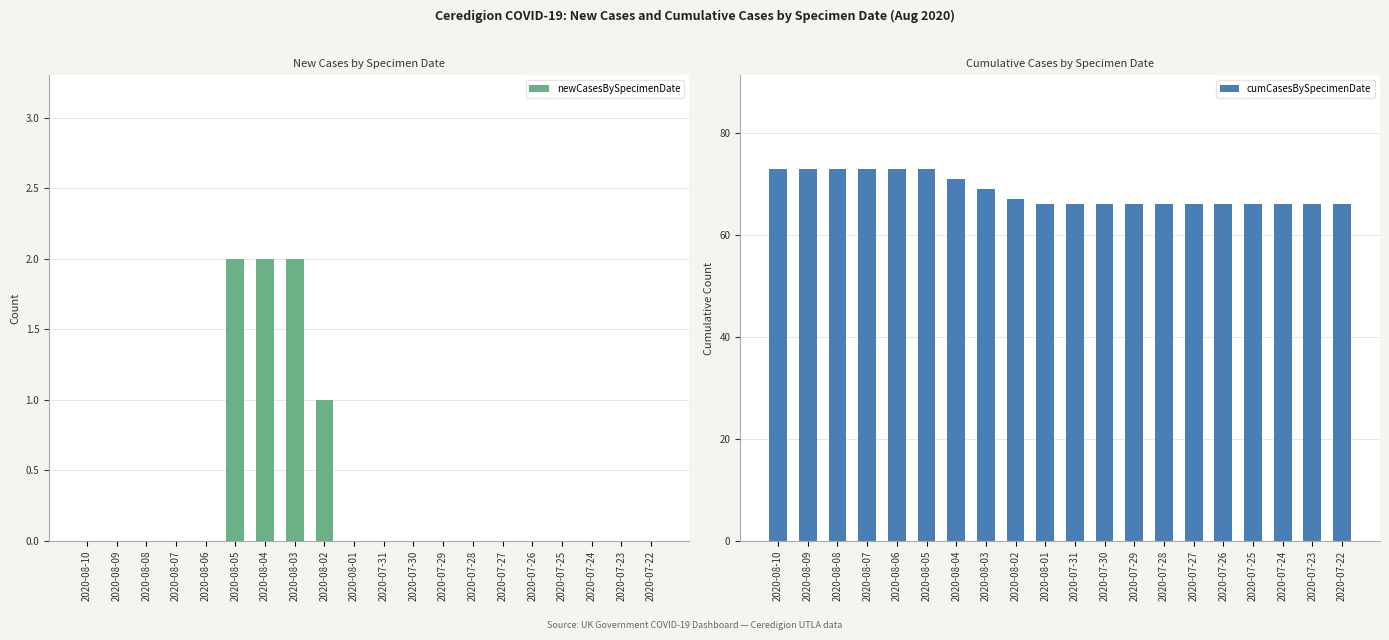

What is the label of the 12th bar from the left?

2020-07-30